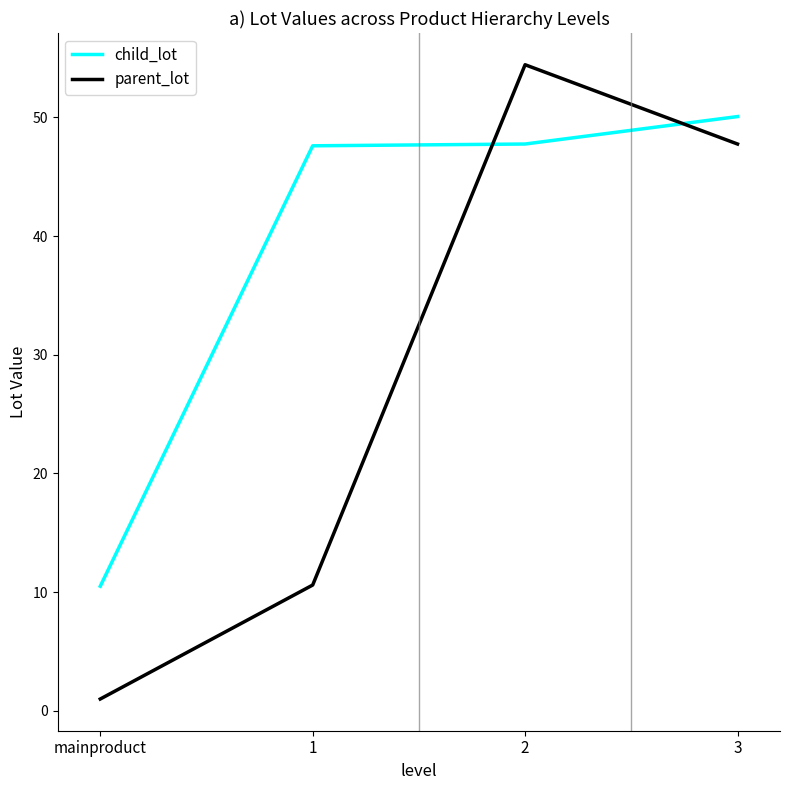

Does the chart have visible grid lines?

No